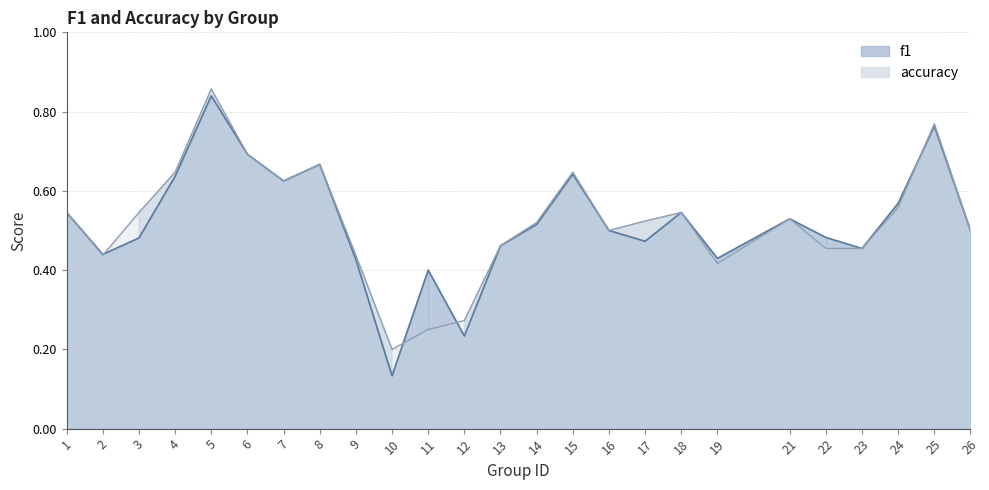

What is the difference between the highest and lowest values at 11?

0.2